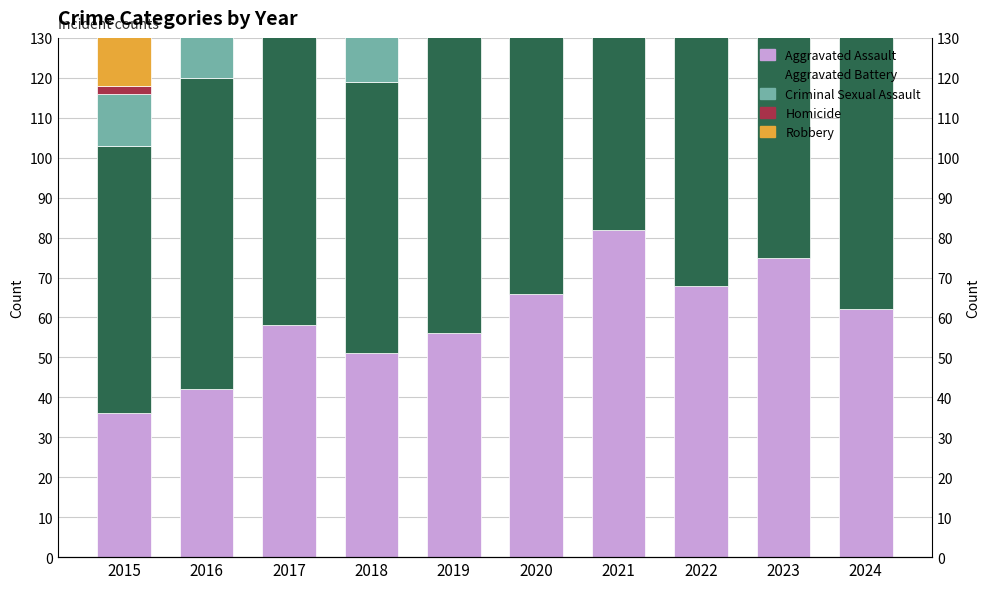

What is the difference between the Aggravated Assault values at 2016 and 2018?

9